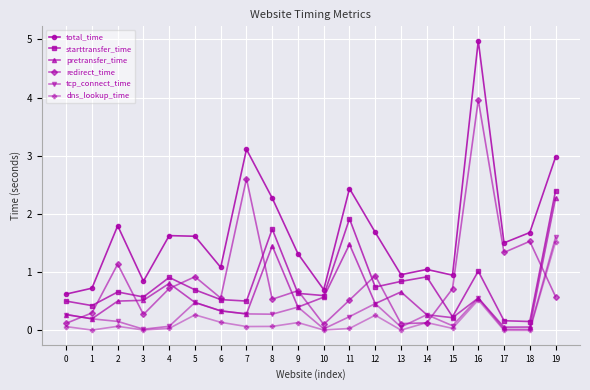

Between 4 and 7, which series saw the biggest shift?

redirect_time